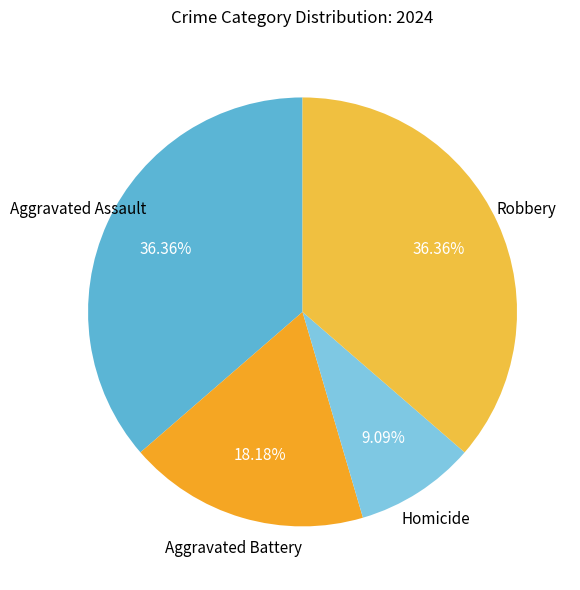

Count the number of slices in the pie.

4